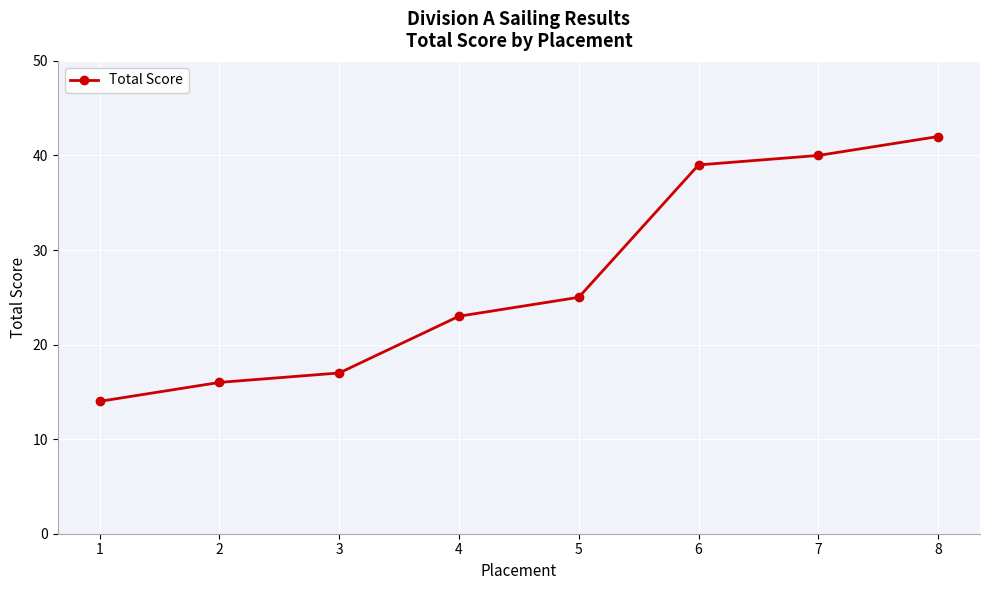

Read the value at 1, to the nearest 5.

15